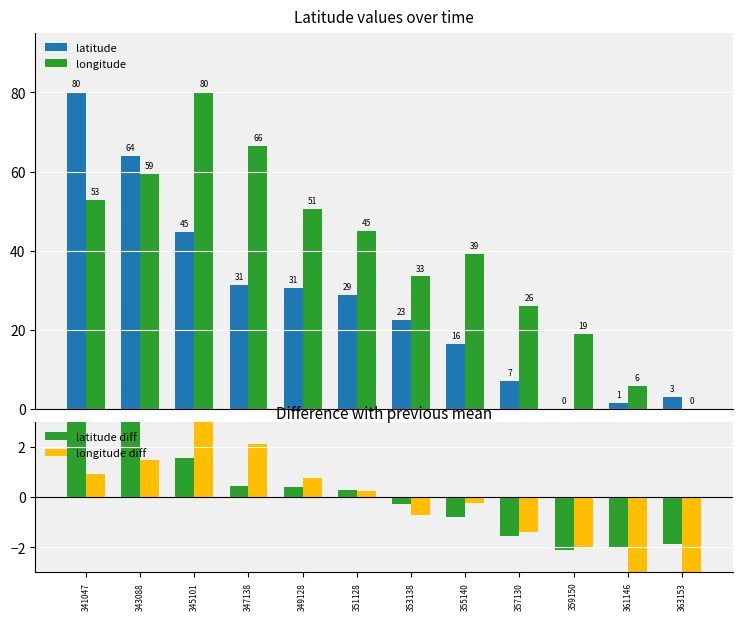

The value of longitude diff at 351128 is 0.3. True or false?

True